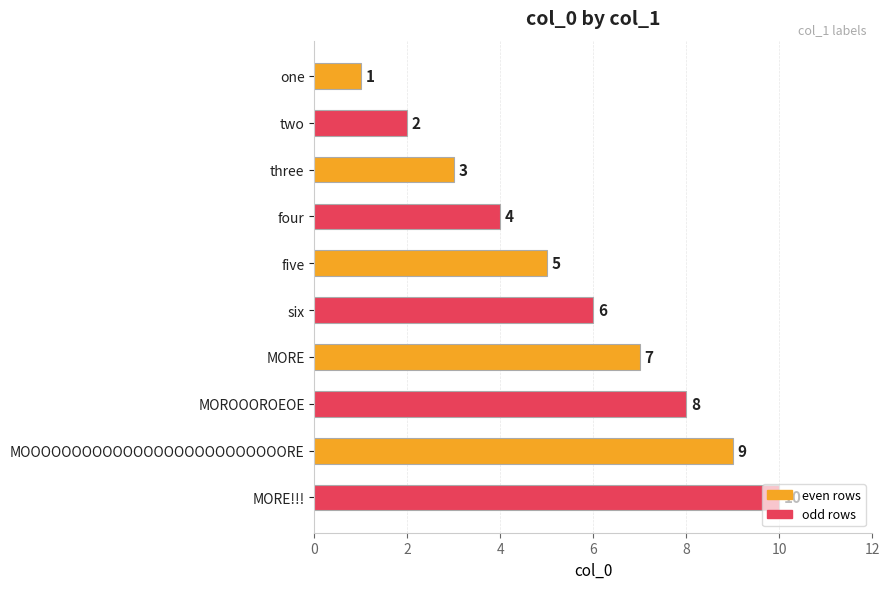

How many bars are there in total?

10